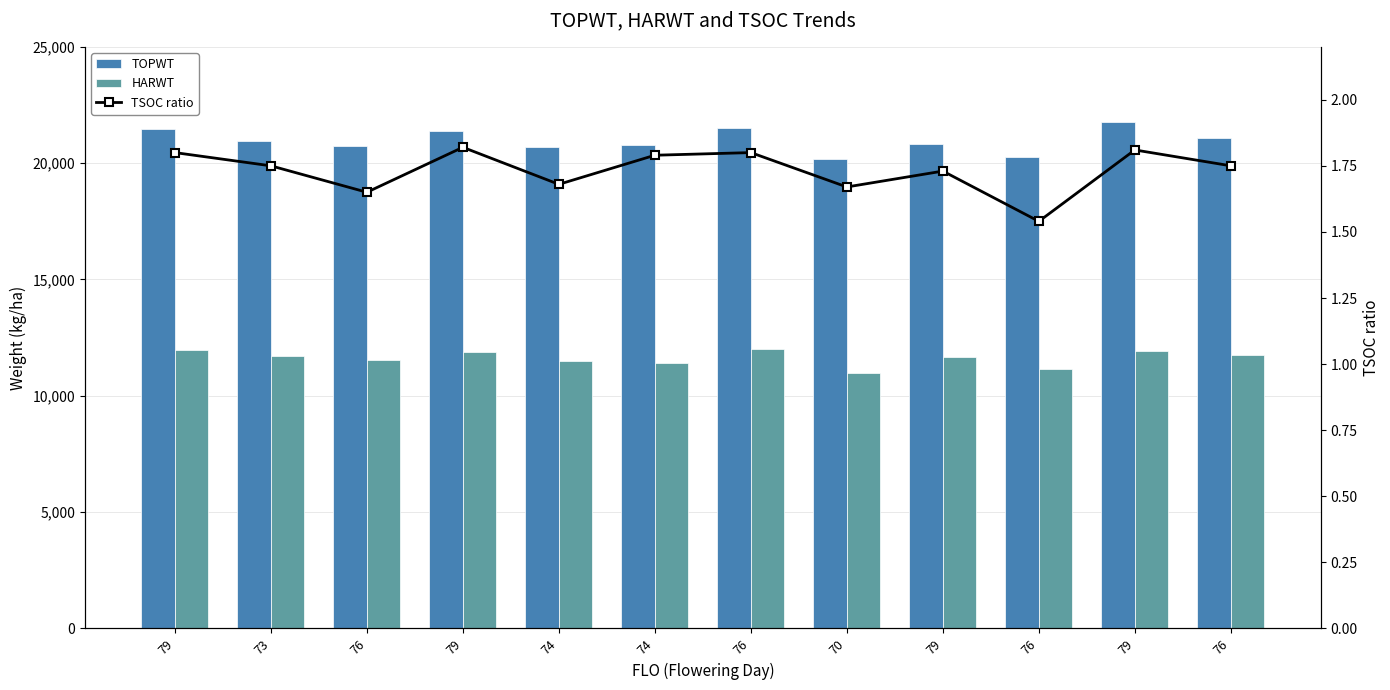

How many series are shown in this chart?

3